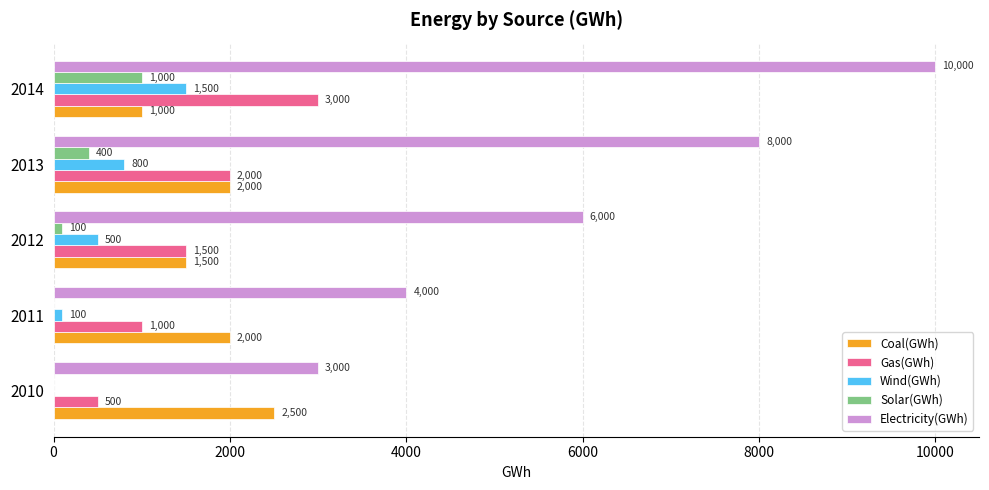

What value does the Wind(GWh) series have at 2014?

1500